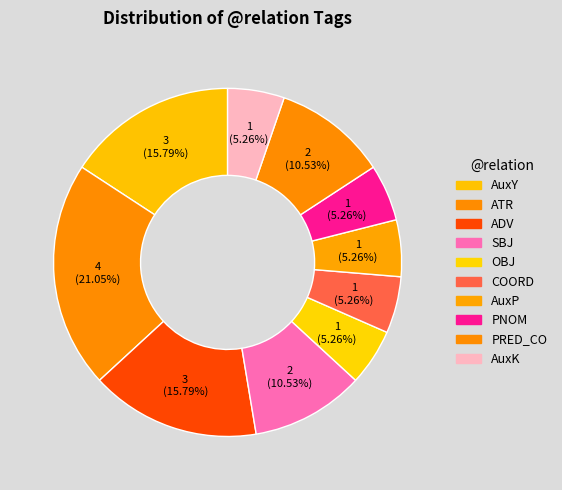

What is the change in value from PNOM to PRED_CO?

+1